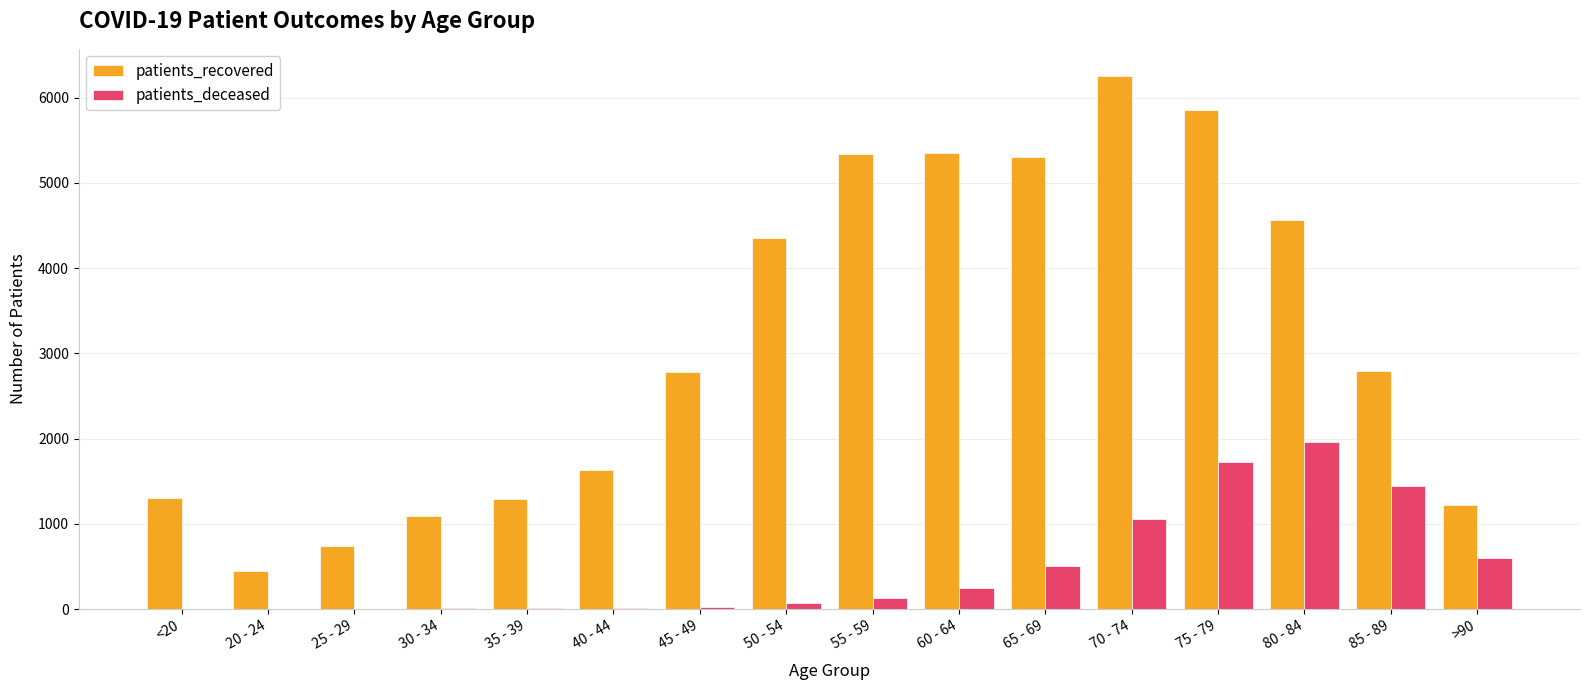

At which label is patients_deceased closest to 981?

70 - 74